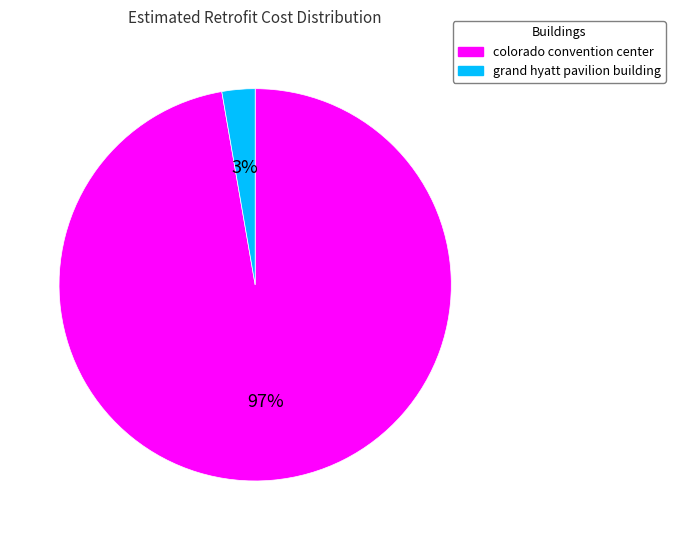

How many segments does this pie chart have?

2